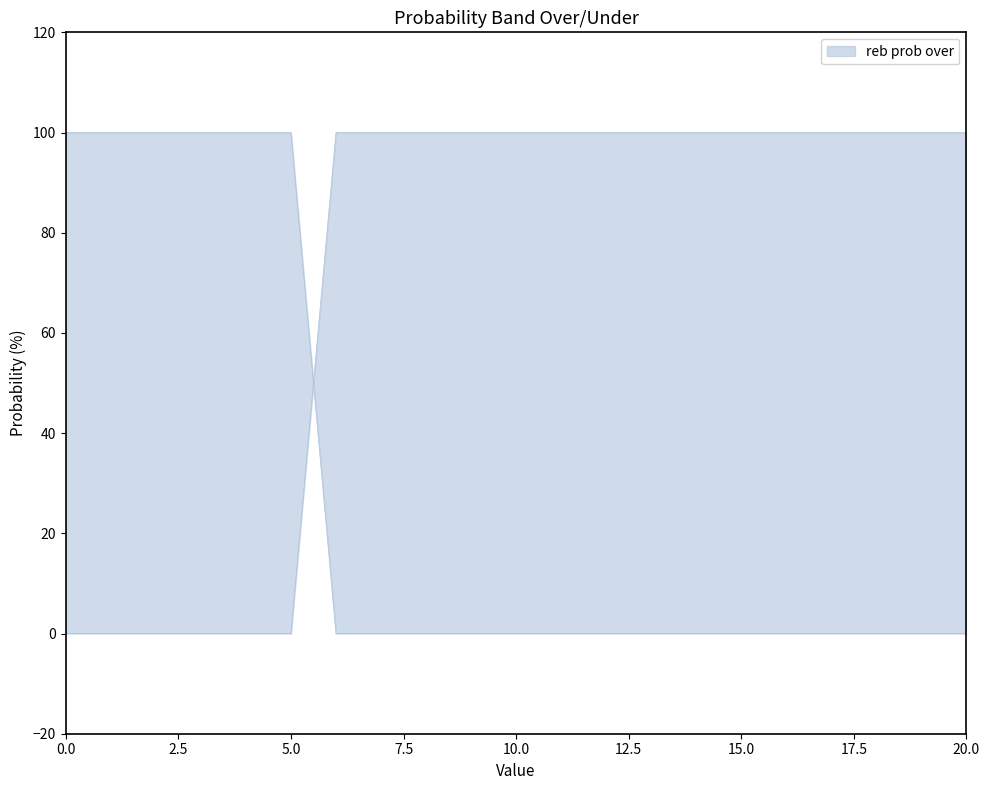

True or false: reb prob over has a value of 100 at 9.

True